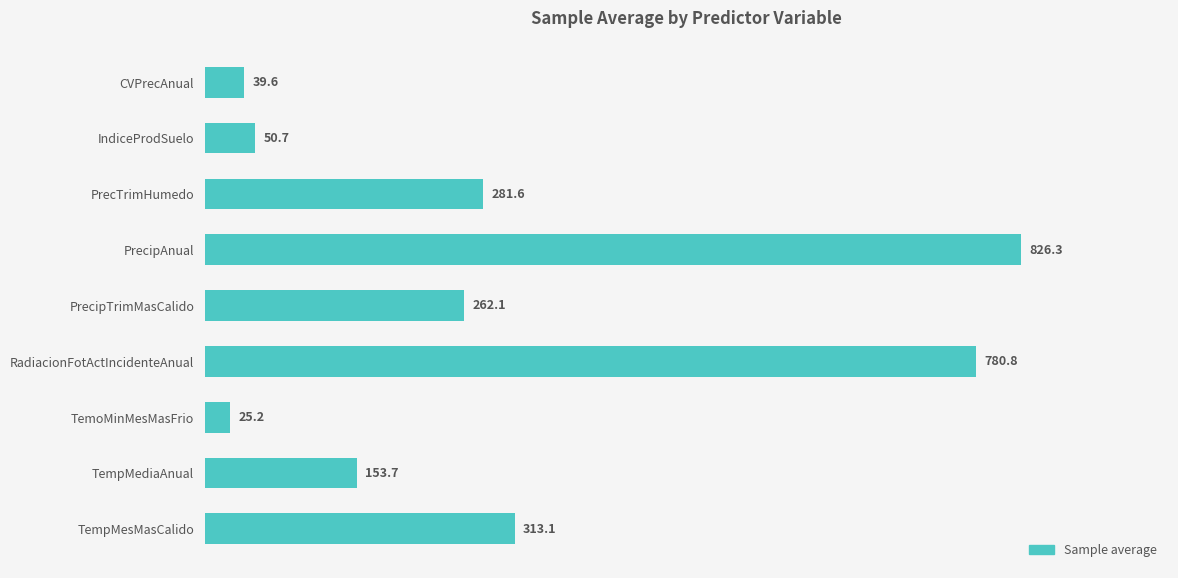

What position from the top is TempMesMasCalido?

9